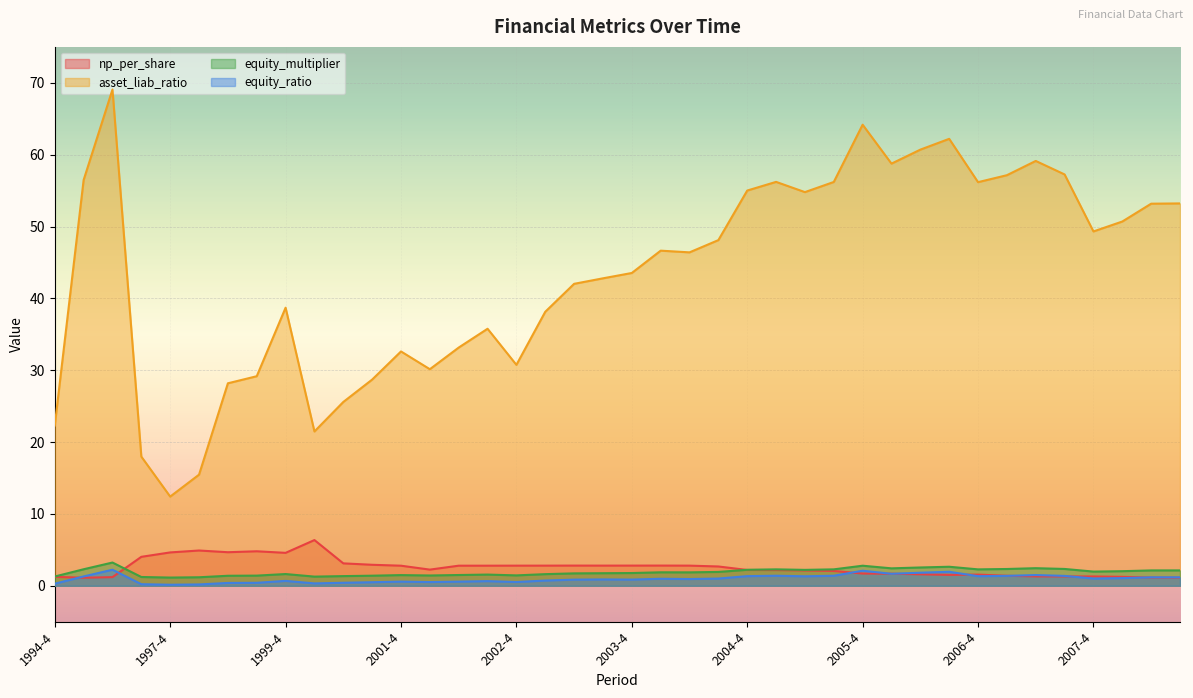

True or false: equity_multiplier and equity_ratio intersect in this chart.

False